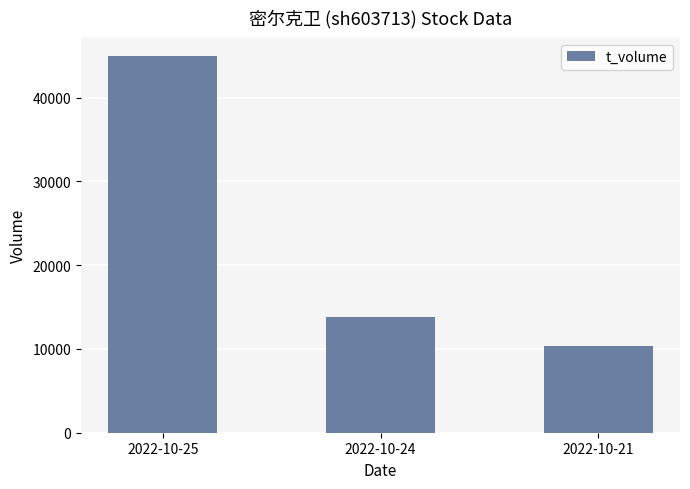

Reading right to left, transcribe all the data shown in this chart.

10317	13779	44919